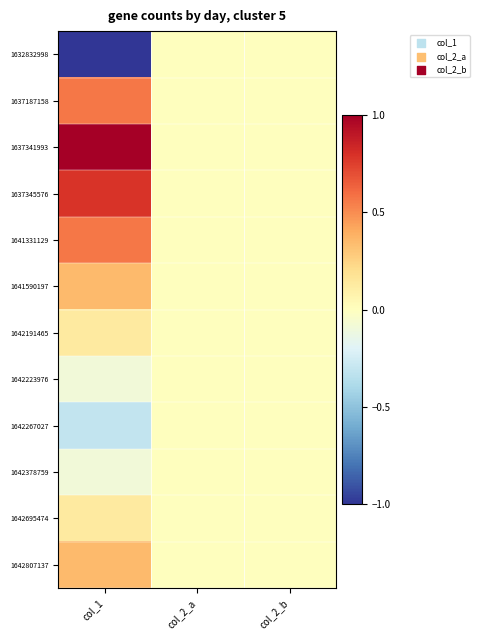

At how many categories does at least one series exceed 0?

1